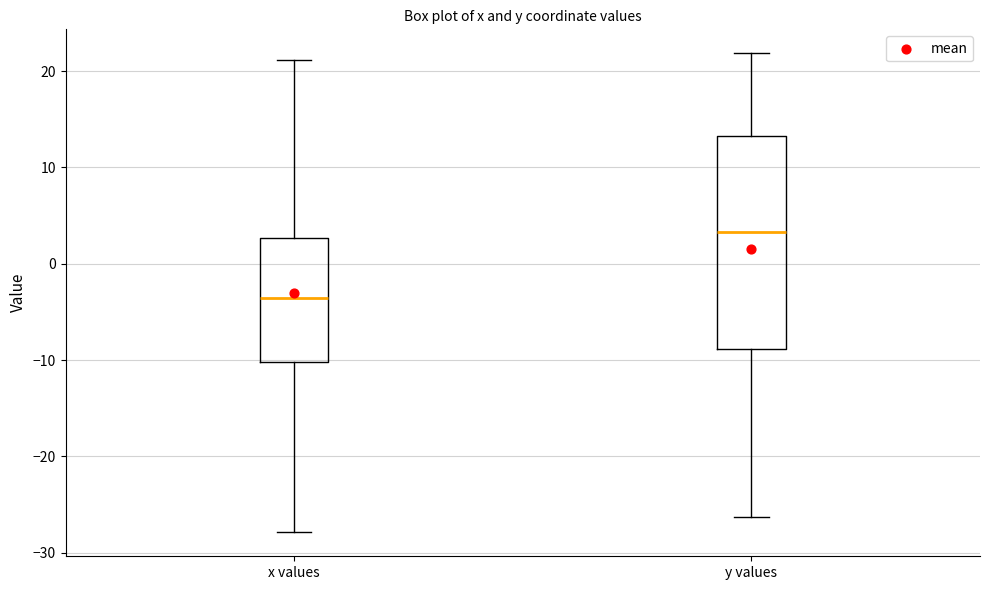

Reading left to right, read every box against the y-axis: the position of its median line, the range the box covers, and the ends of its whiskers. The values are not printed on the chart, so give them approximately, as read against the axis.

x values: median -4, box -10 to 3, whiskers -28 to 21
y values: median 3, box -9 to 13, whiskers -26 to 22